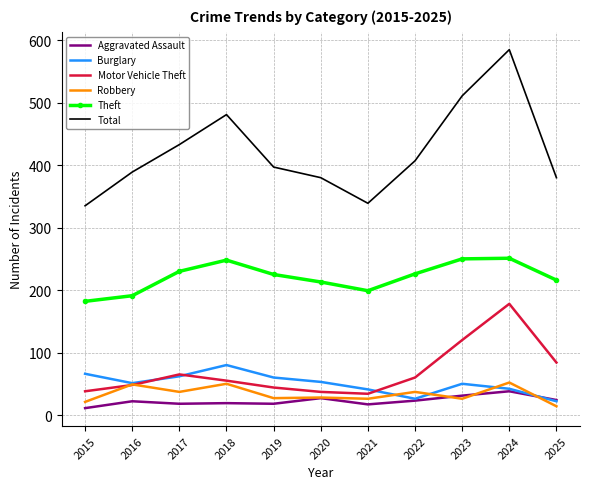

True or false: Motor Vehicle Theft and Theft cross at least once.

False